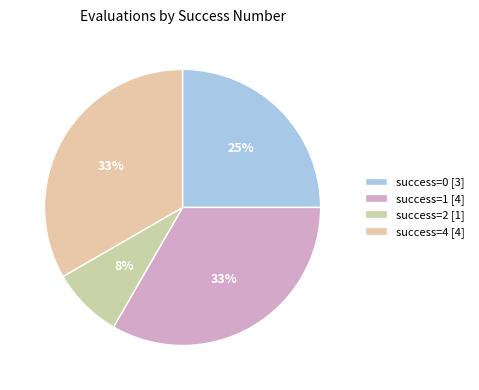

Which category has the biggest portion of the pie?

4 (evals=110)